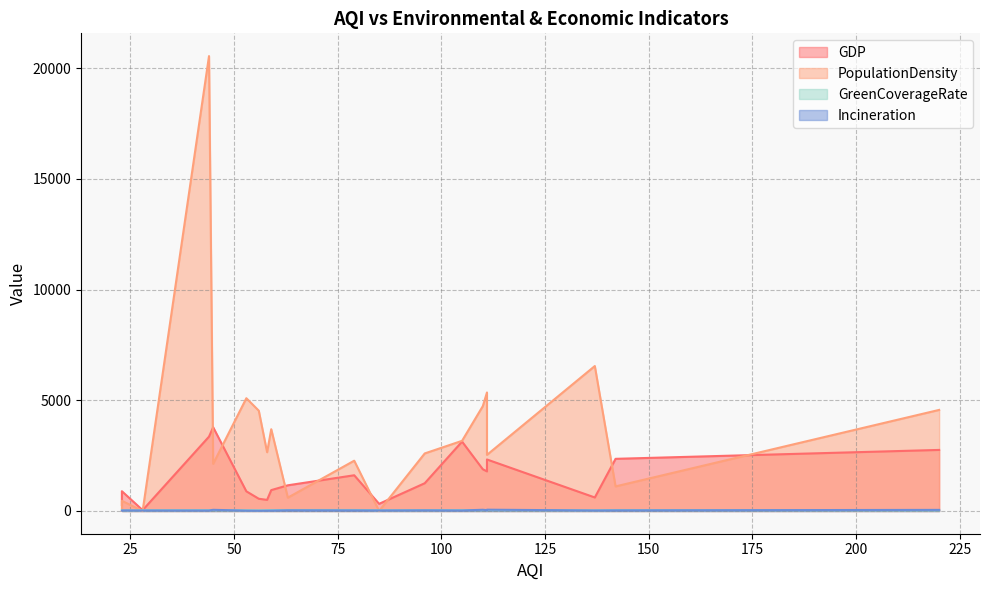

Rank the series at 63 from highest to lowest value.

GDP, PopulationDensity, GreenCoverageRate, Incineration